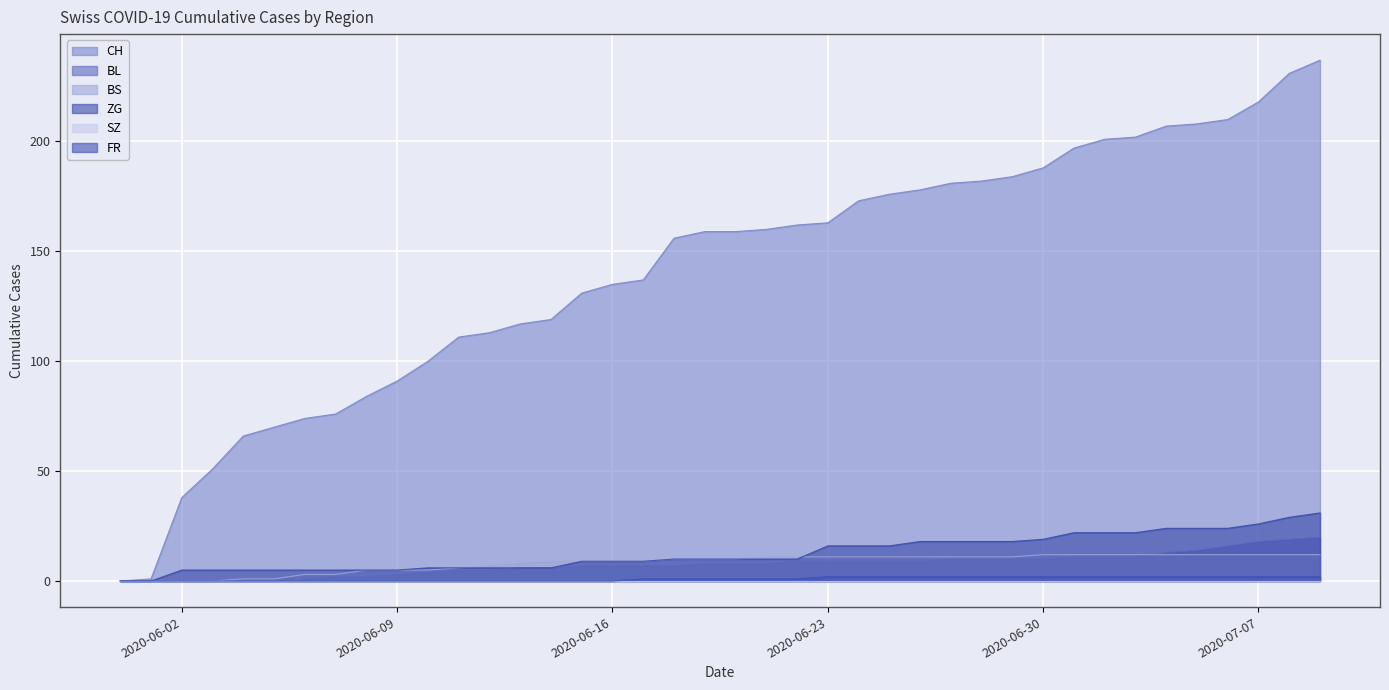

List the labels in order of ZG value, smallest first.

2020-05-31, 2020-06-01, 2020-06-02, 2020-06-03, 2020-06-04, 2020-06-05, 2020-06-06, 2020-06-07, 2020-06-08, 2020-06-09, 2020-06-10, 2020-06-11, 2020-06-12, 2020-06-13, 2020-06-14, 2020-06-15, 2020-06-16, 2020-06-17, 2020-06-18, 2020-06-19, 2020-06-20, 2020-06-21, 2020-06-22, 2020-06-23, 2020-06-24, 2020-06-25, 2020-06-26, 2020-06-27, 2020-06-28, 2020-06-29, 2020-06-30, 2020-07-01, 2020-07-02, 2020-07-03, 2020-07-04, 2020-07-05, 2020-07-06, 2020-07-07, 2020-07-08, 2020-07-09